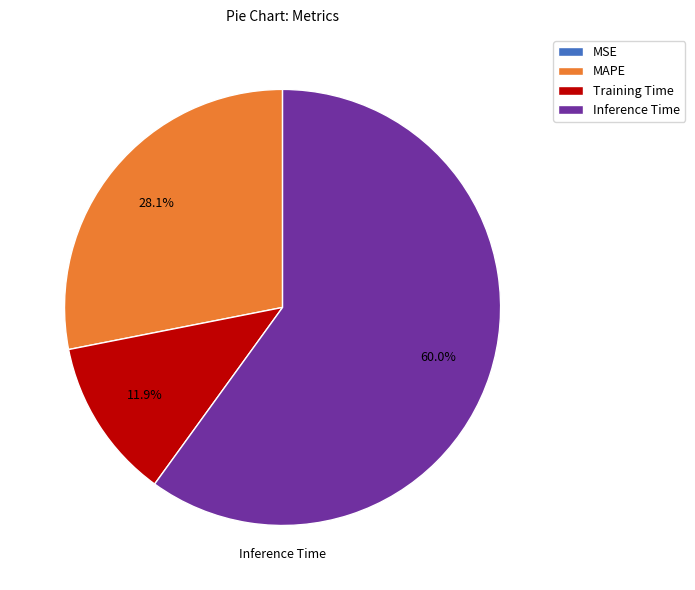

Between MAPE and Inference Time, which is larger?

Inference Time